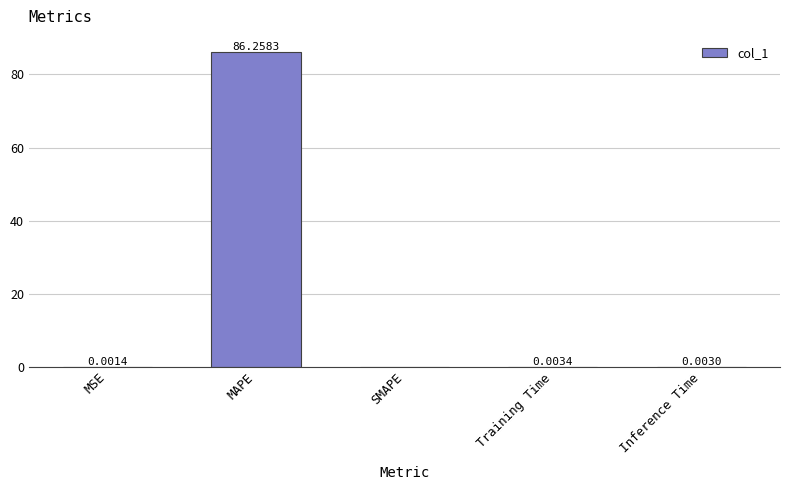

Which has a higher value, MAPE or Training Time?

MAPE